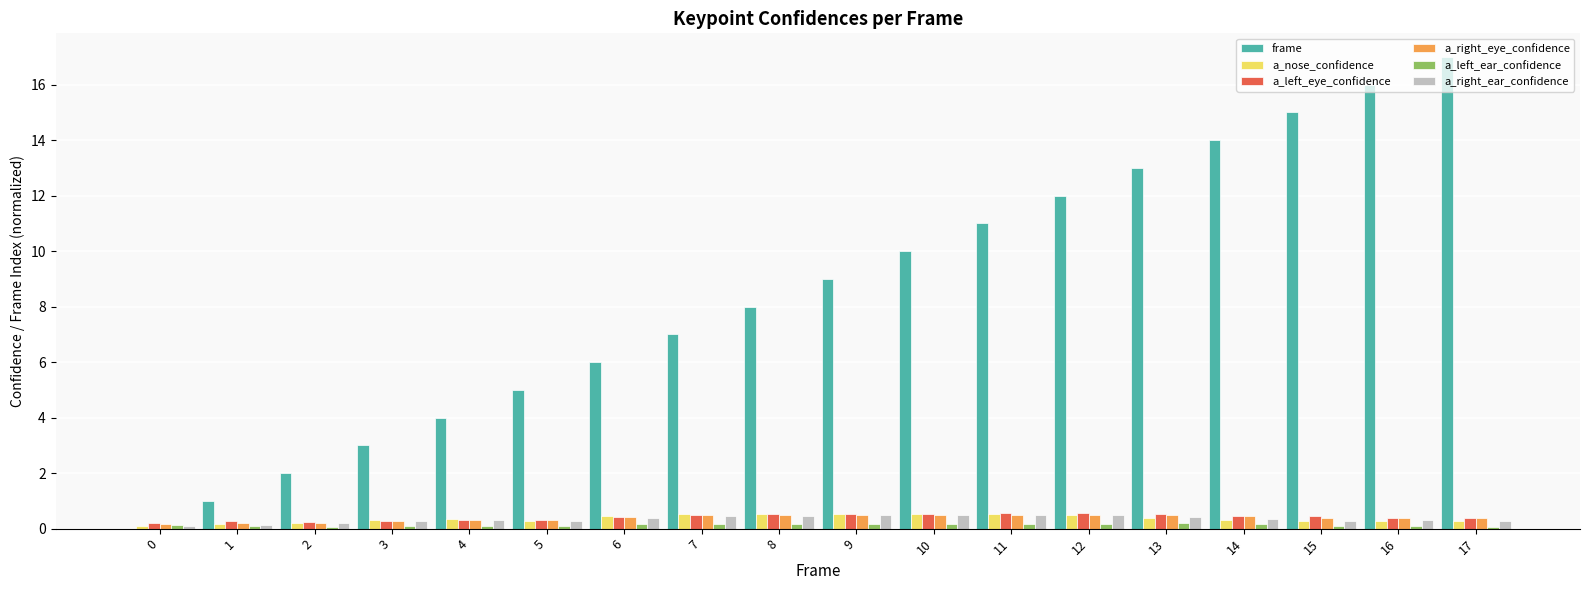

What is the total value across all series at 13?

15.0